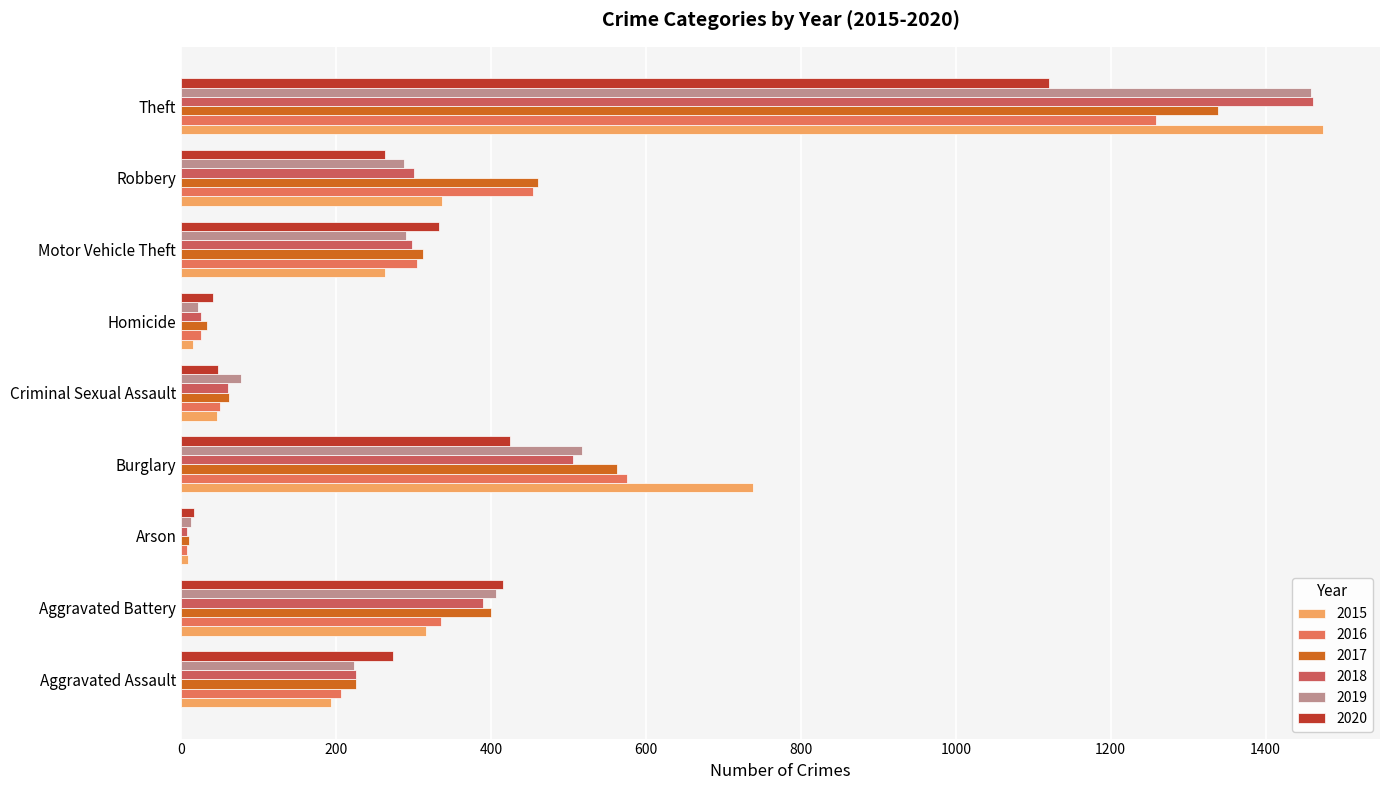

Which has a higher value, Arson or Aggravated Assault?

Aggravated Assault